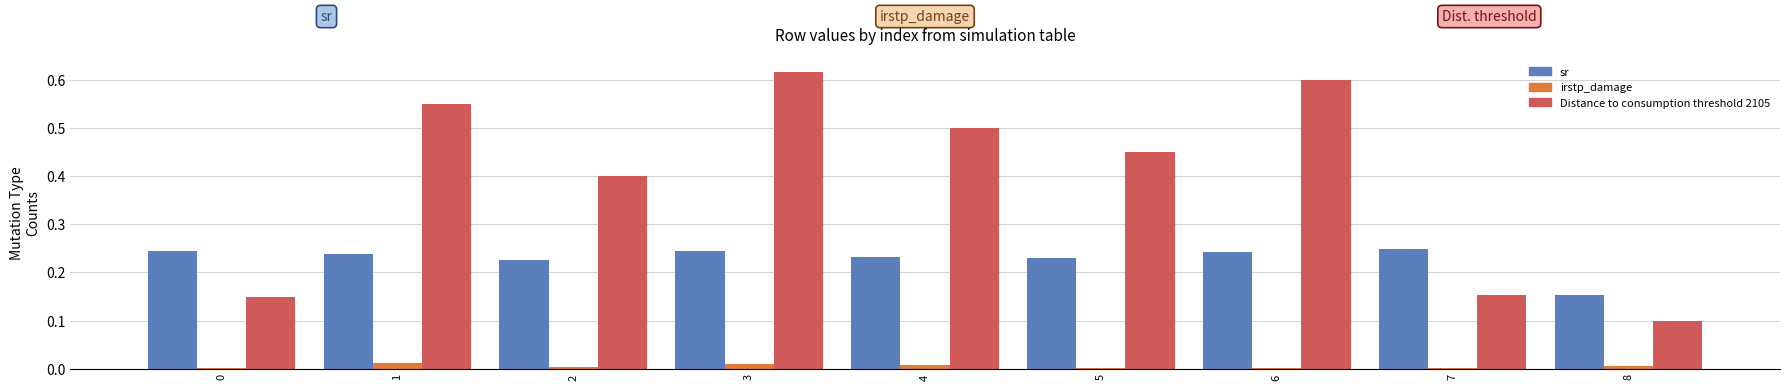

Which category has the highest value across all series?

3